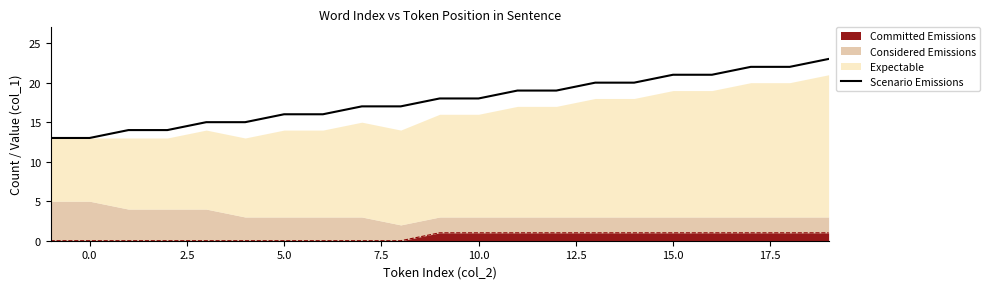

What is the value of the 15th point from the left?

20